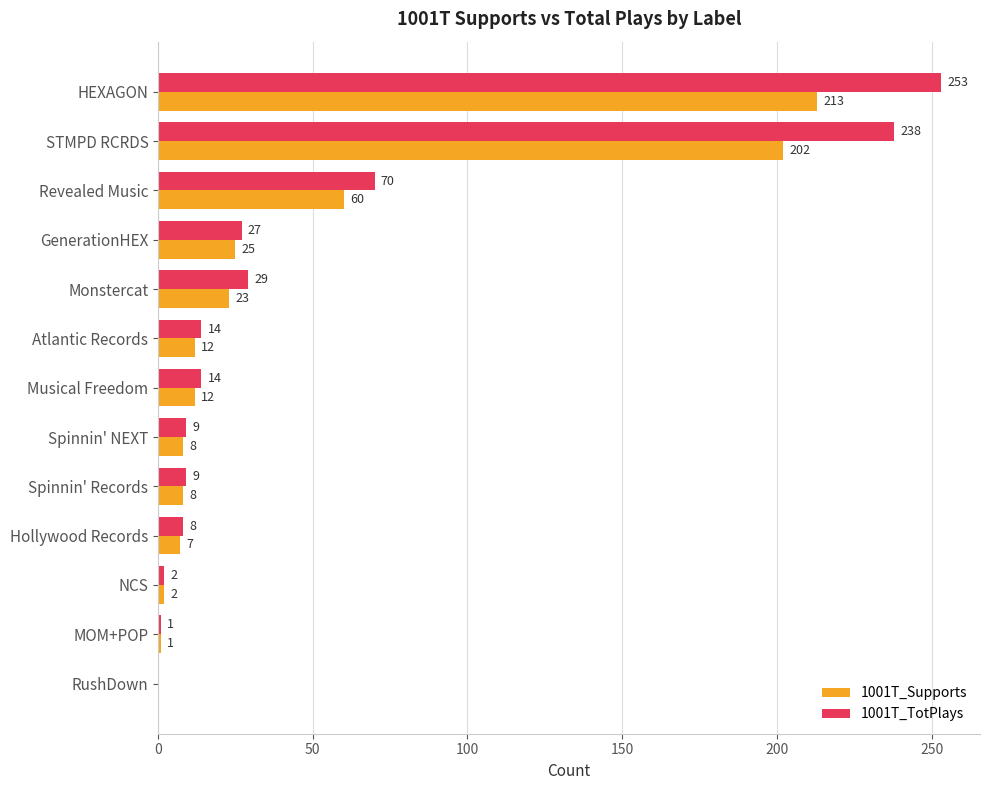

True or false: 1001T_Supports has a value of 12 at Musical Freedom.

True